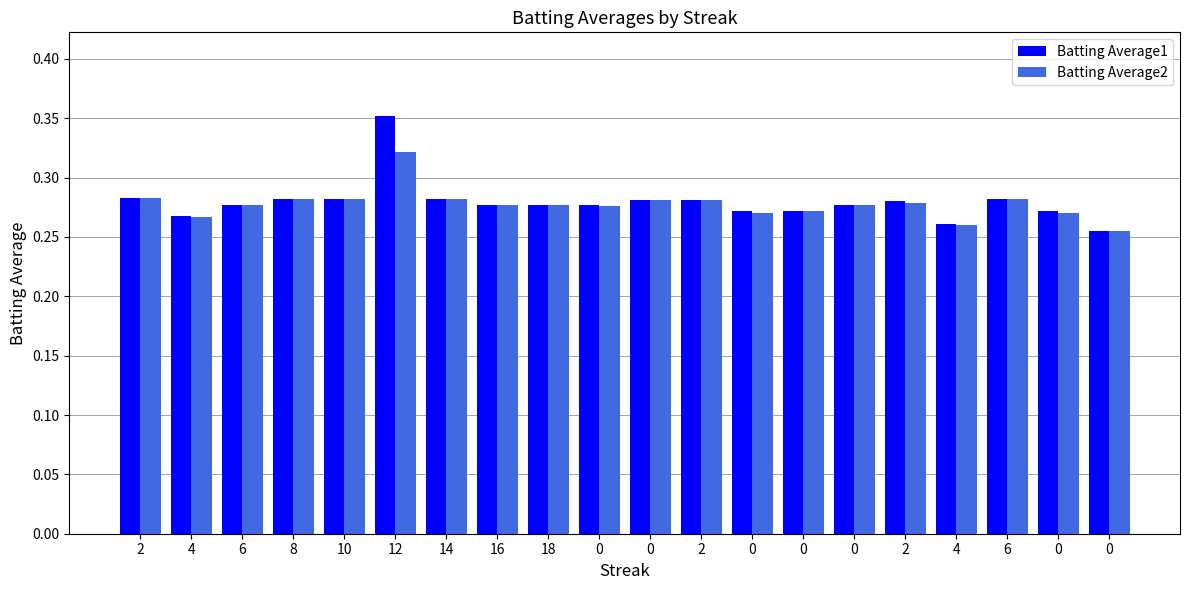

What is the difference between the maximum and second lowest values in the Batting Average2 series?

0.1